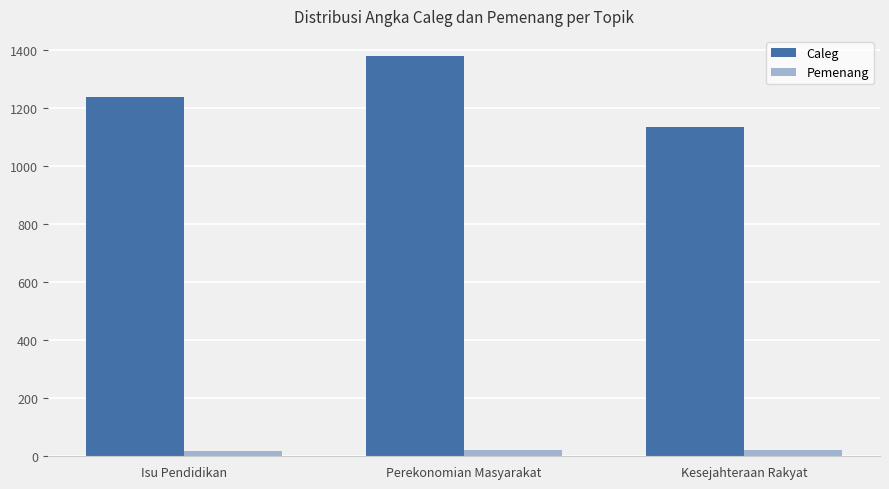

At which label does Pemenang first exceed 20?

Perekonomian Masyarakat